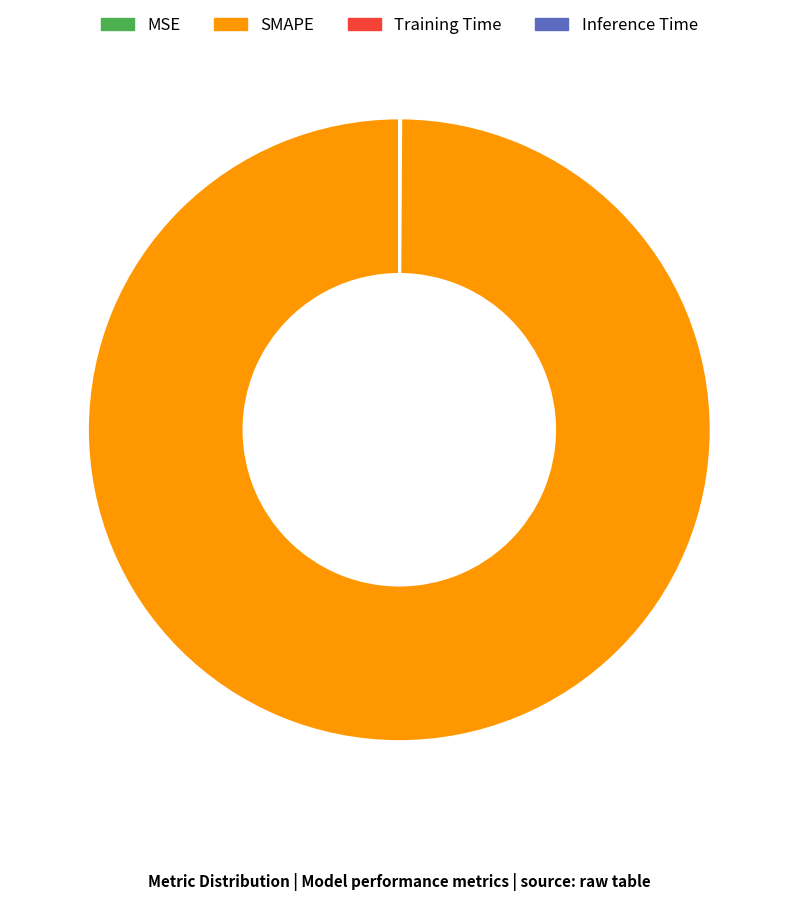

Which slice represents more than half of the pie?

SMAPE